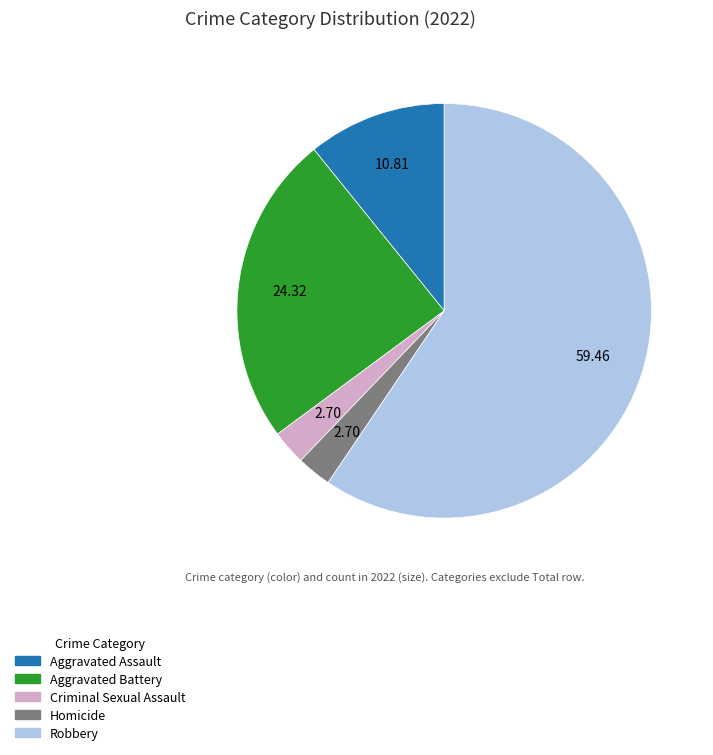

The Robbery slice represents 53% of the pie. True or false?

False